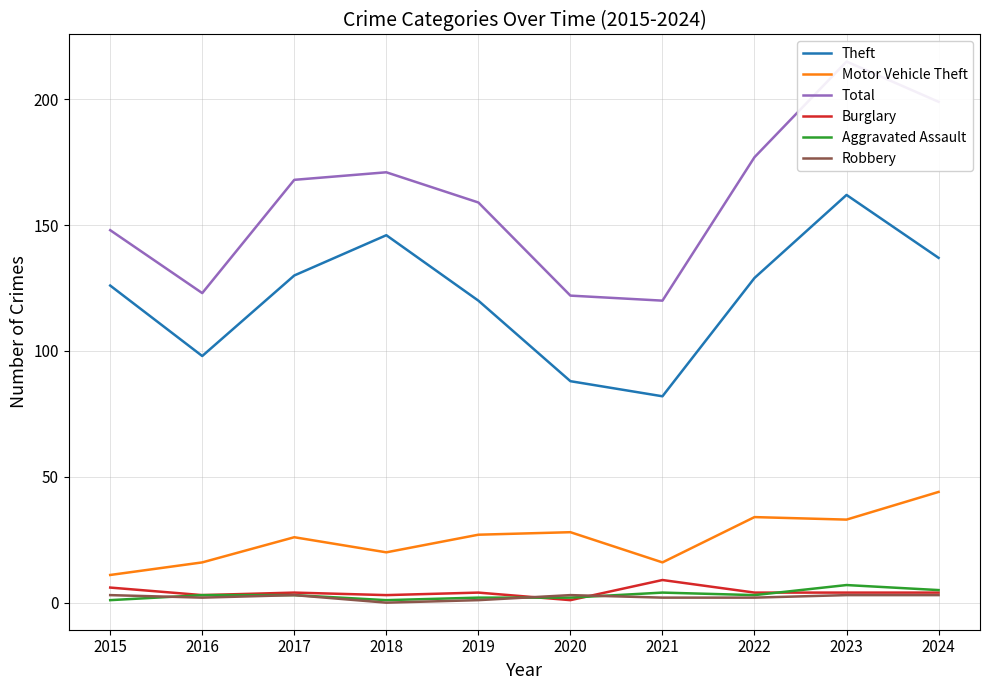

At how many categories does at least one series exceed 132?

7